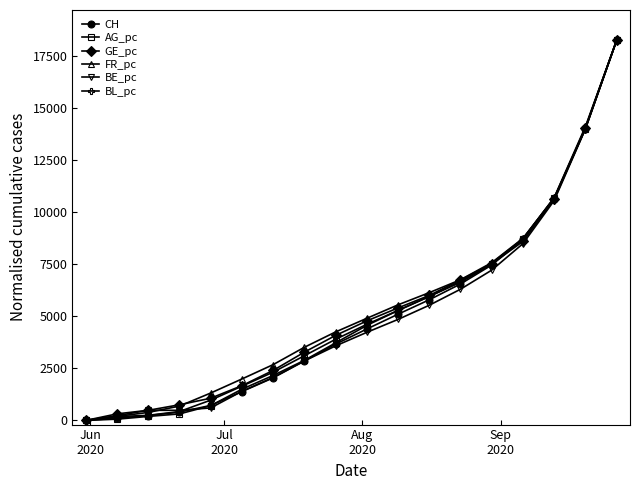

What is the value of the CH point at the 5th from the left?

720.0